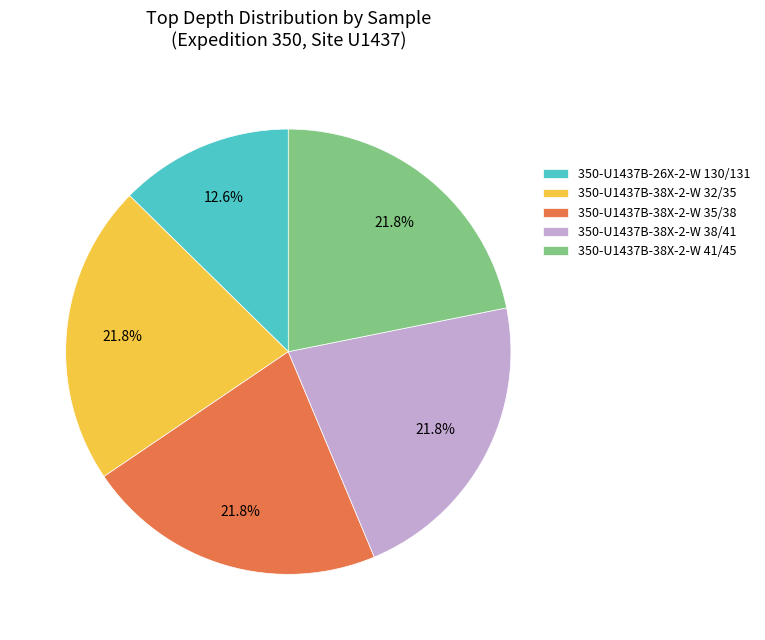

How many slices are in this pie chart?

5